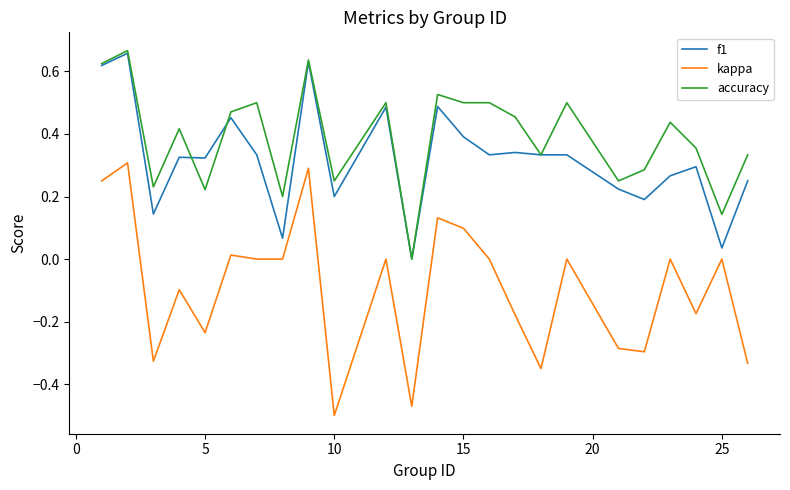

What is the sum of all f1 values?

7.7